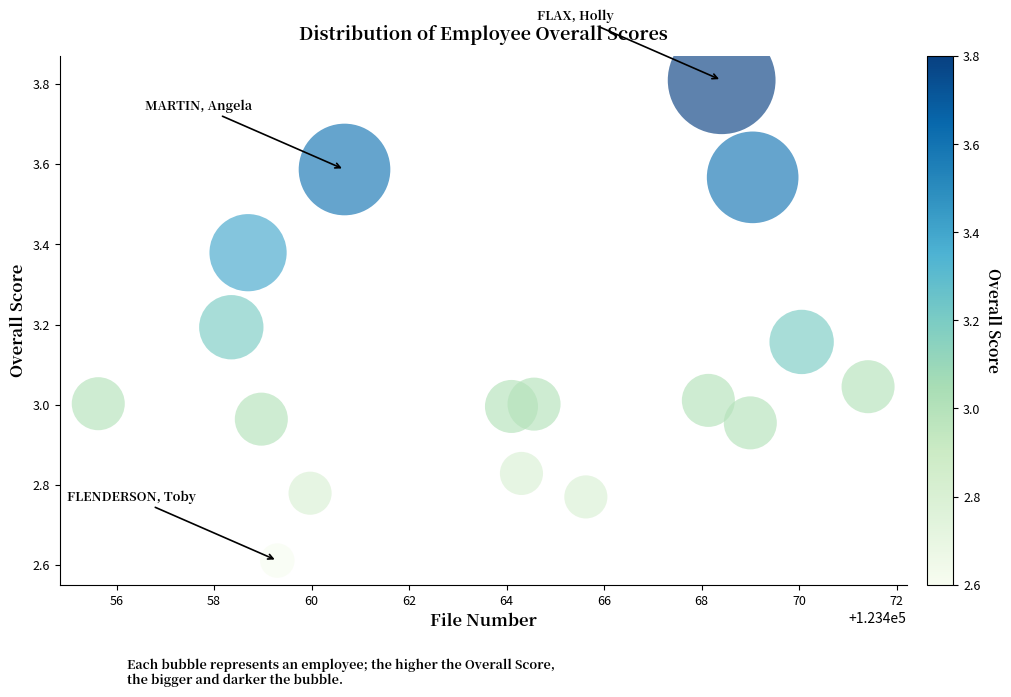

What is the range of Y values (max minus min)?

1.2